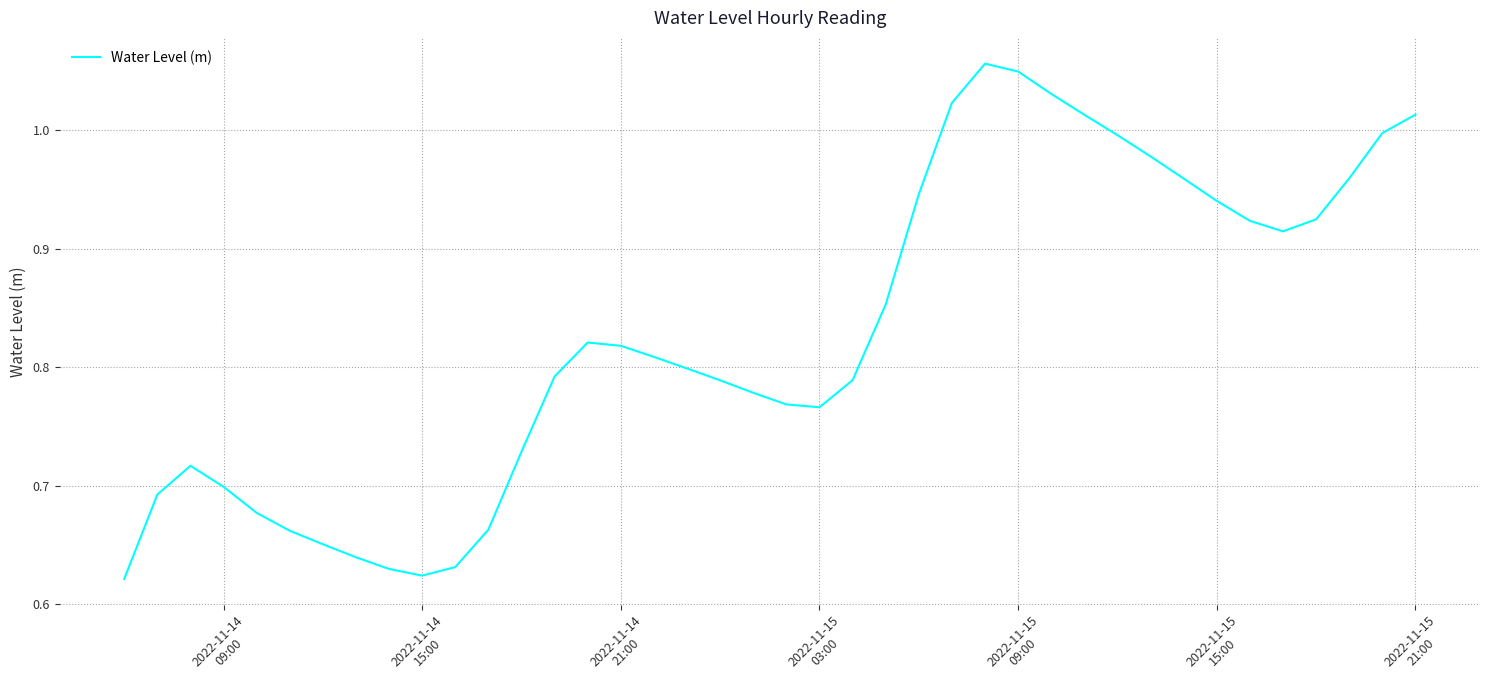

What is the difference between the maximum and minimum values?

0.4